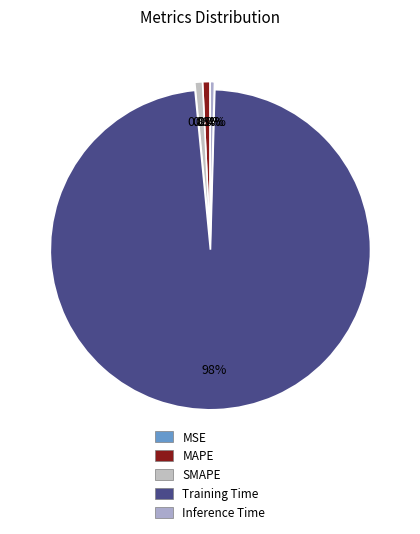

To the nearest percent, what is the difference between the MSE and Training Time slice percentages?

98%